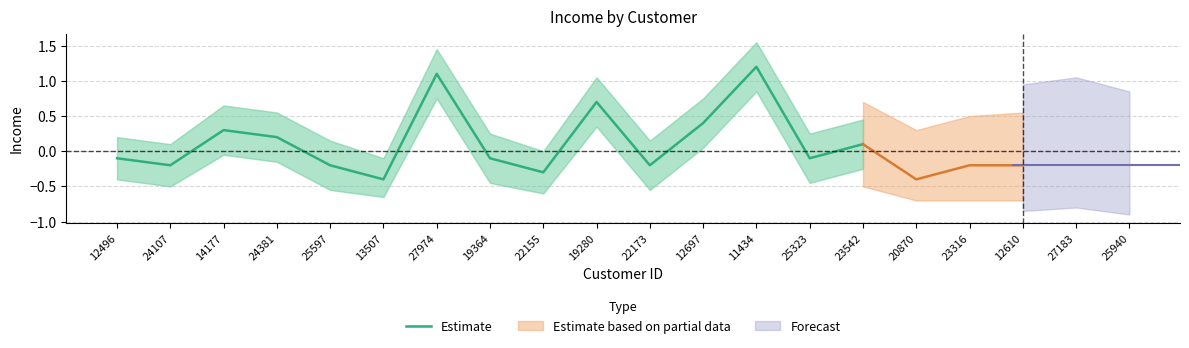

Read the value at 14177.

0.3